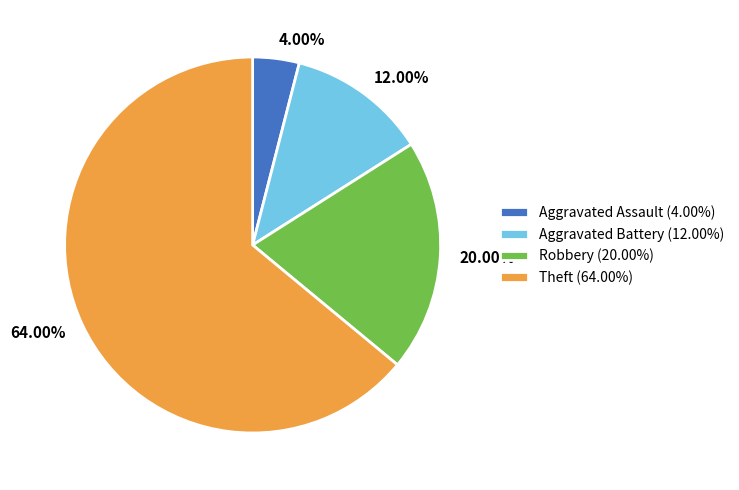

How many segments does this pie chart have?

4